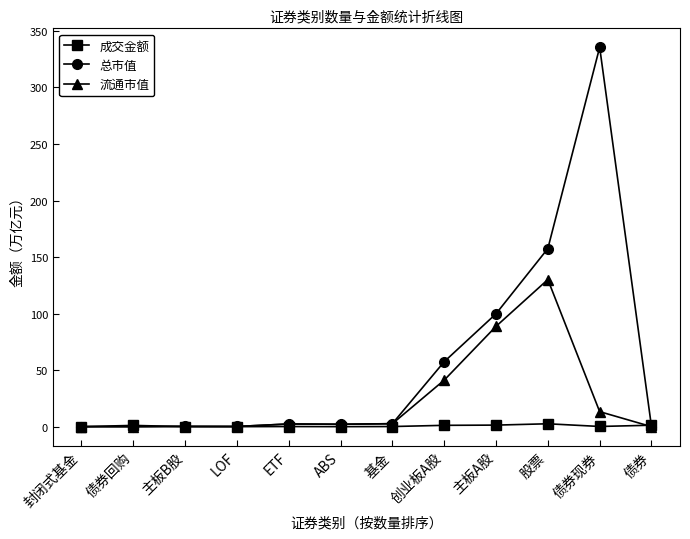

Between 主板A股 and 股票, which series saw the biggest shift?

总市值